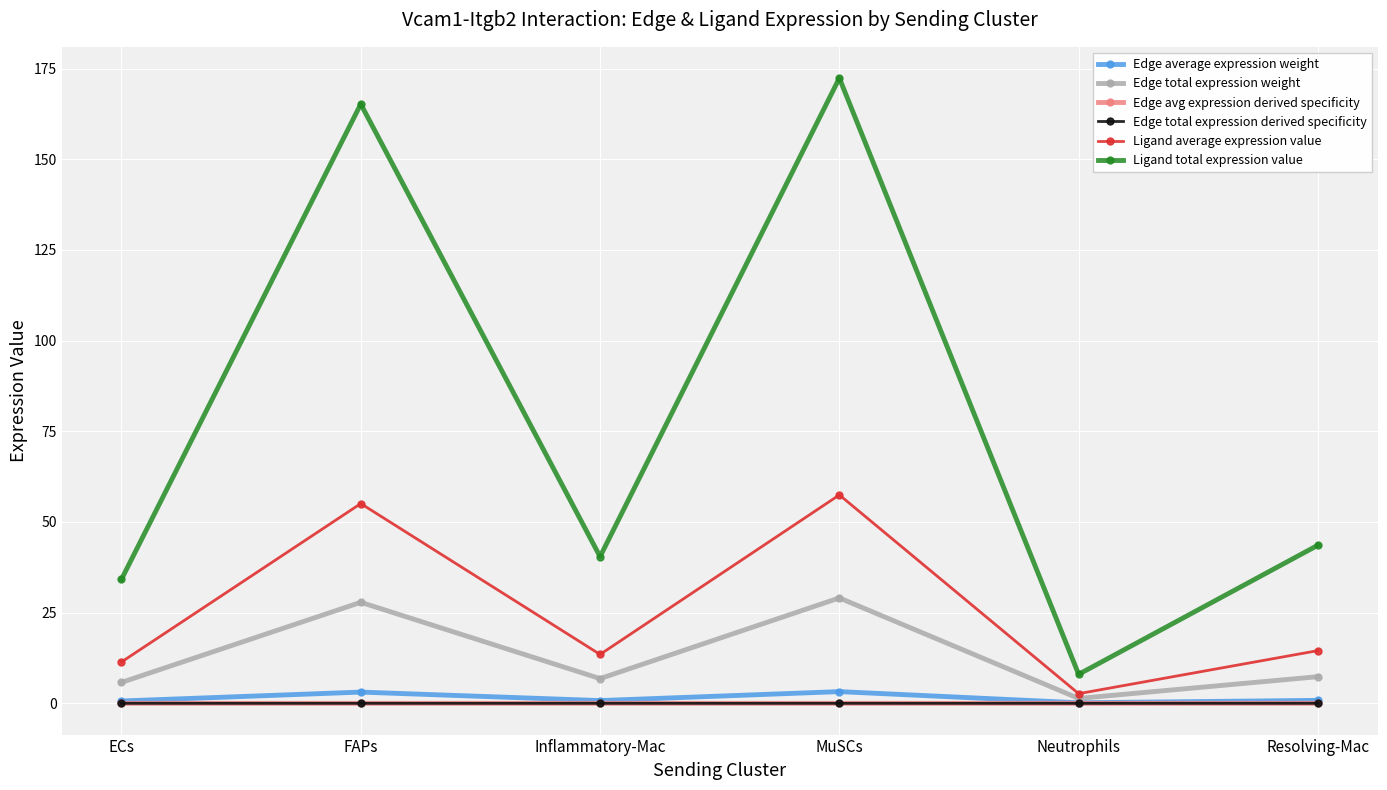

Does the chart have visible grid lines?

Yes